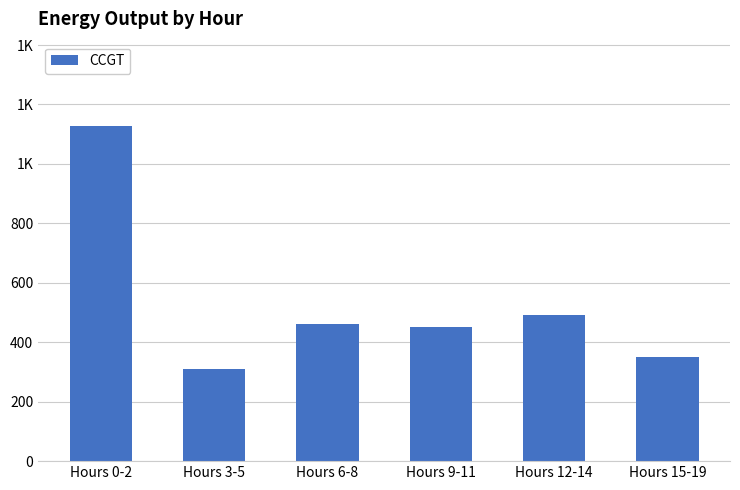

Reading left to right, extract all data points from this chart.

Hours 0-2=1129	Hours 3-5=309	Hours 6-8=461	Hours 9-11=451	Hours 12-14=490	Hours 15-19=349